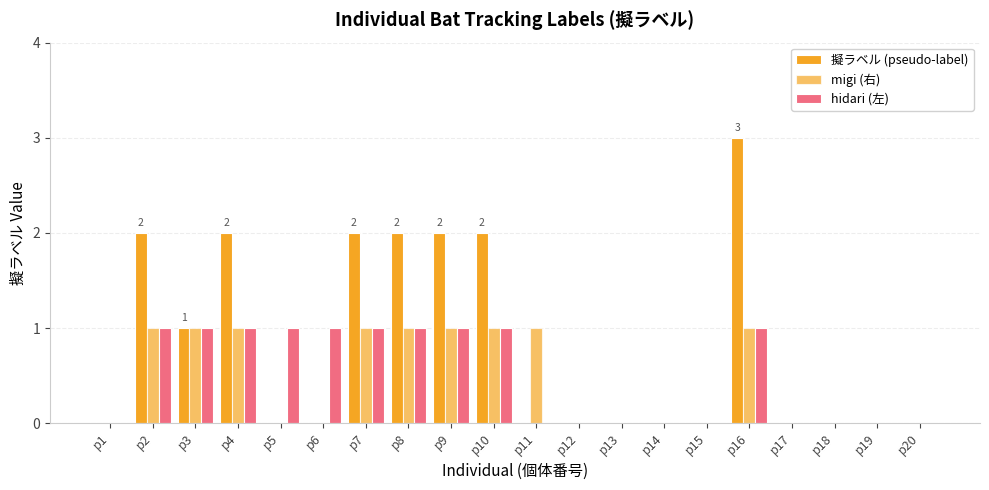

Which series has the widest spread of values?

擬ラベル (pseudo-label)